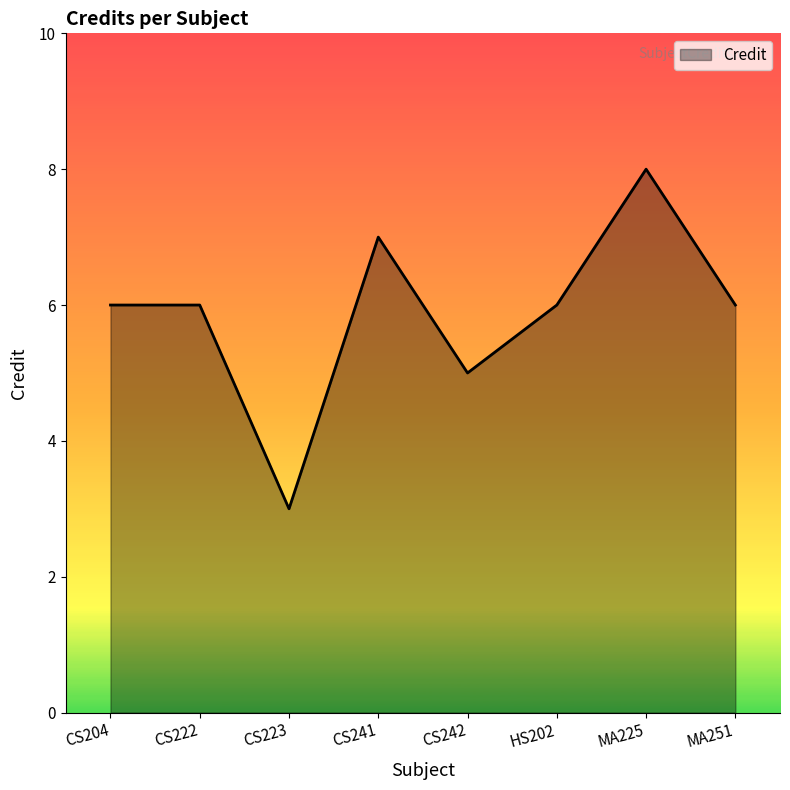

The chart shows a value of 10 at HS202. True or false?

False